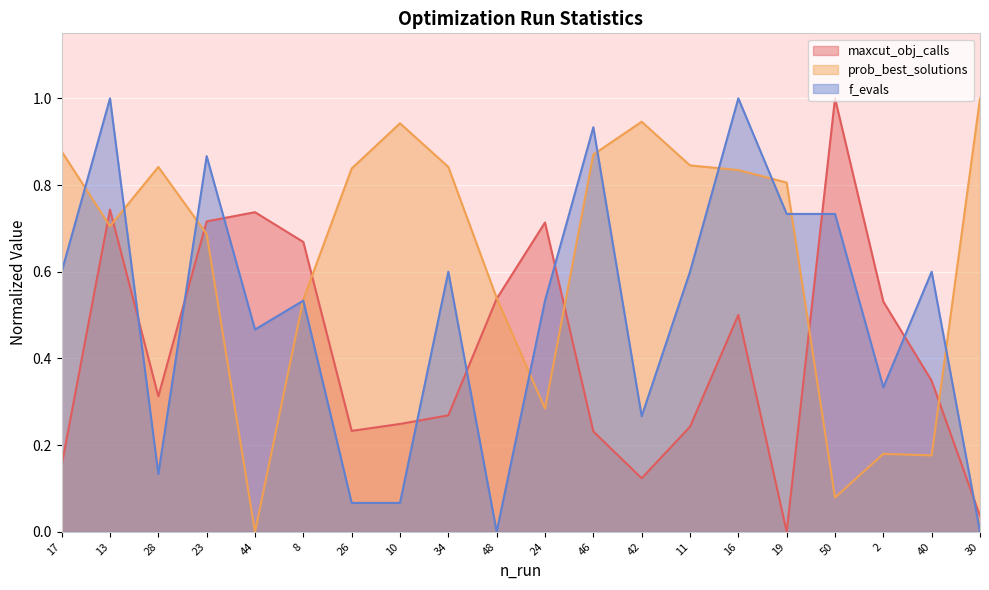

Is it true that prob_best_solutions equals 0.2 at 19?

False